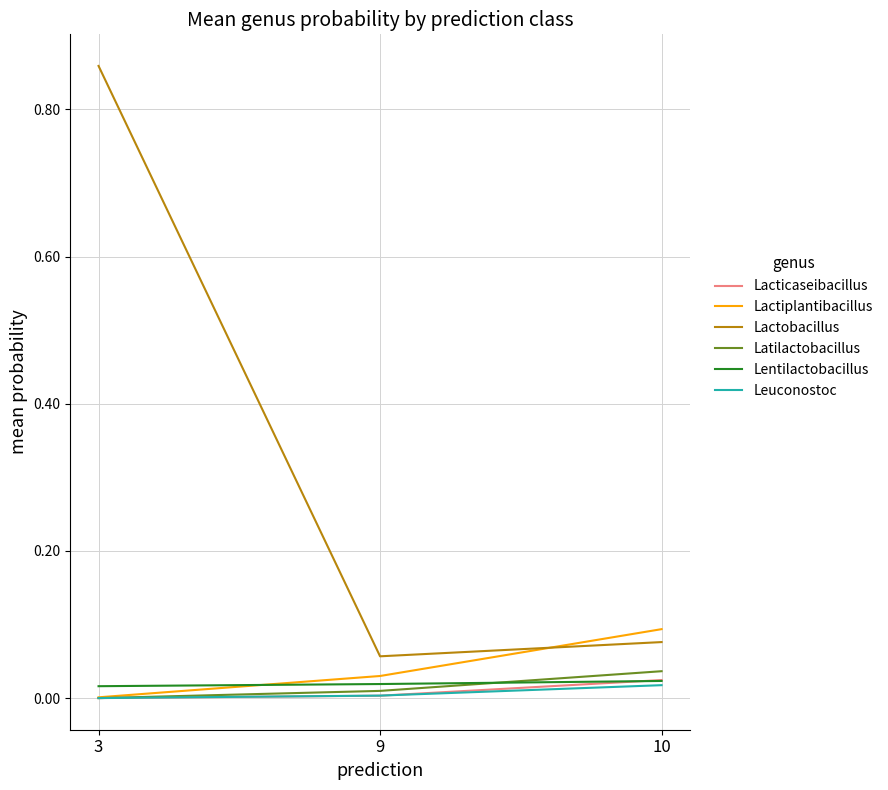

Between 3 and 9, which series saw the biggest shift?

Lactobacillus